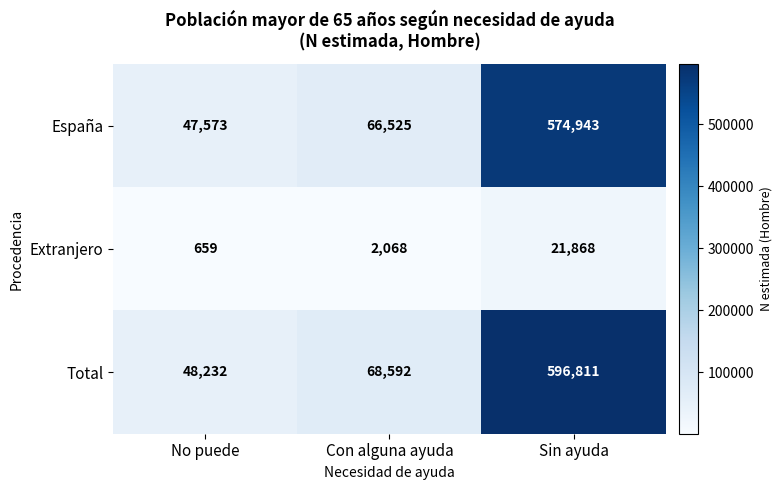

Reading right to left, extract all data points from this chart.

España: 574943	66525	47573
Extranjero: 21868	2068	659
Total: 596811	68592	48232